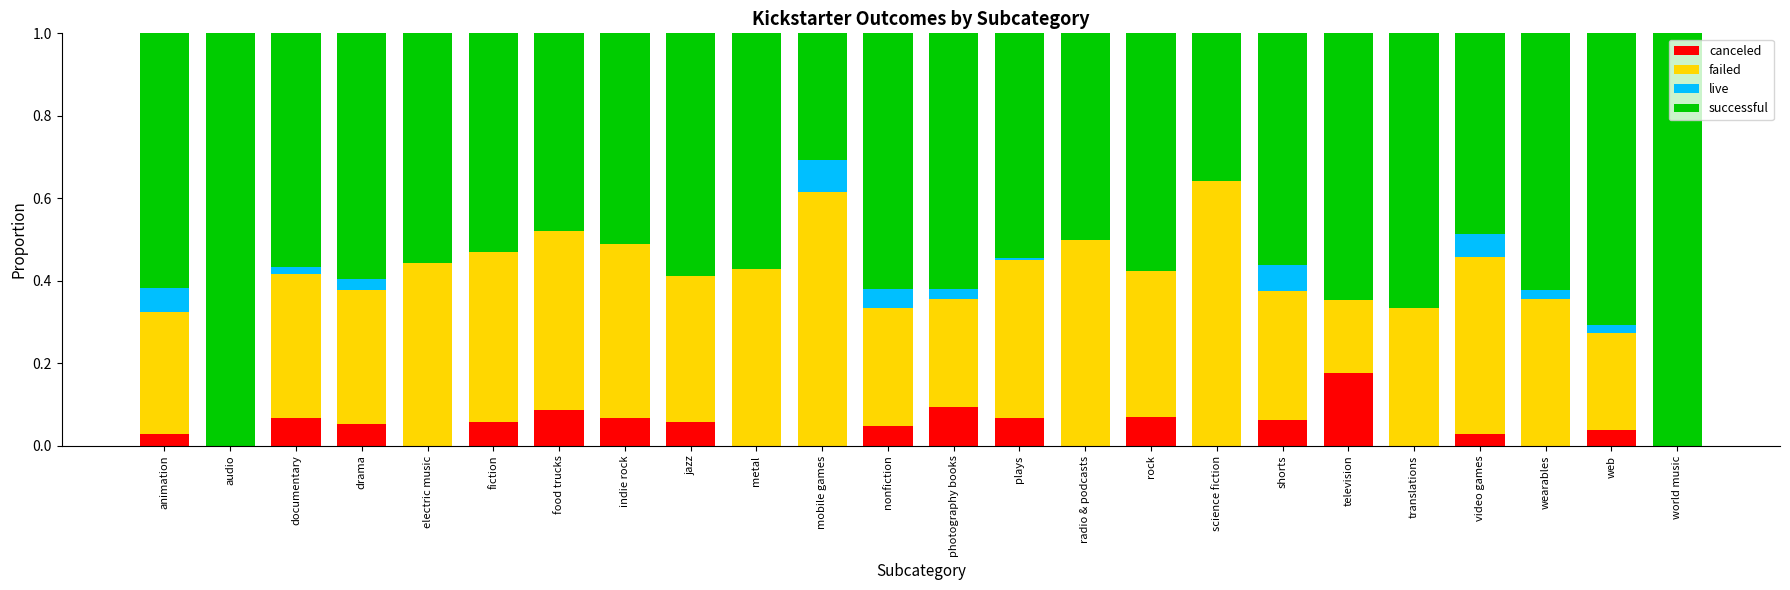

Which category has the highest value in the canceled series?

television